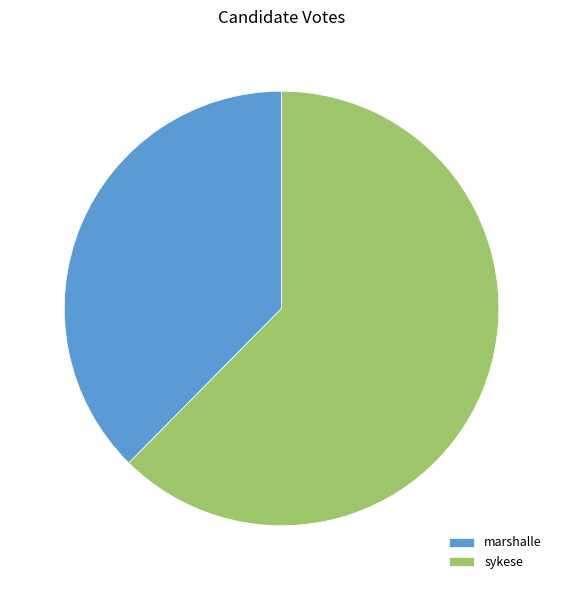

Is the sum of sykese and marshalle greater than half?

Yes